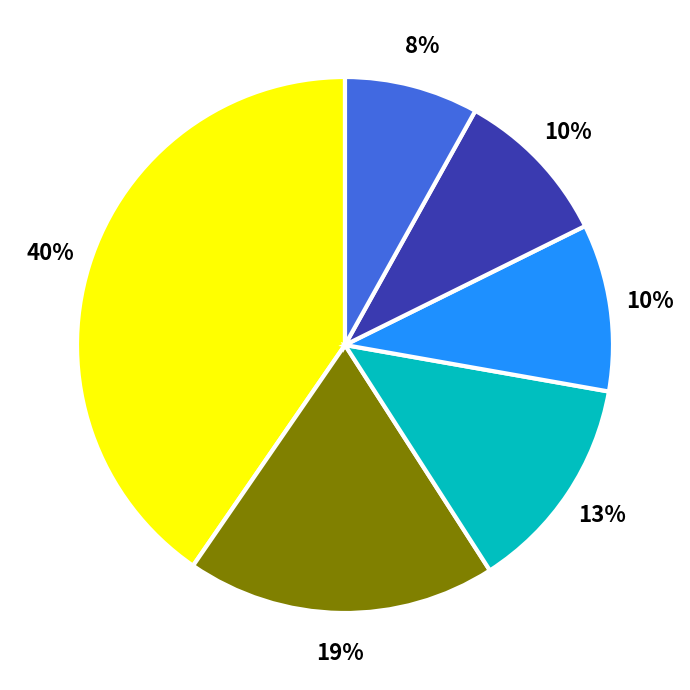

Is there any slice that represents more than half of the pie?

No